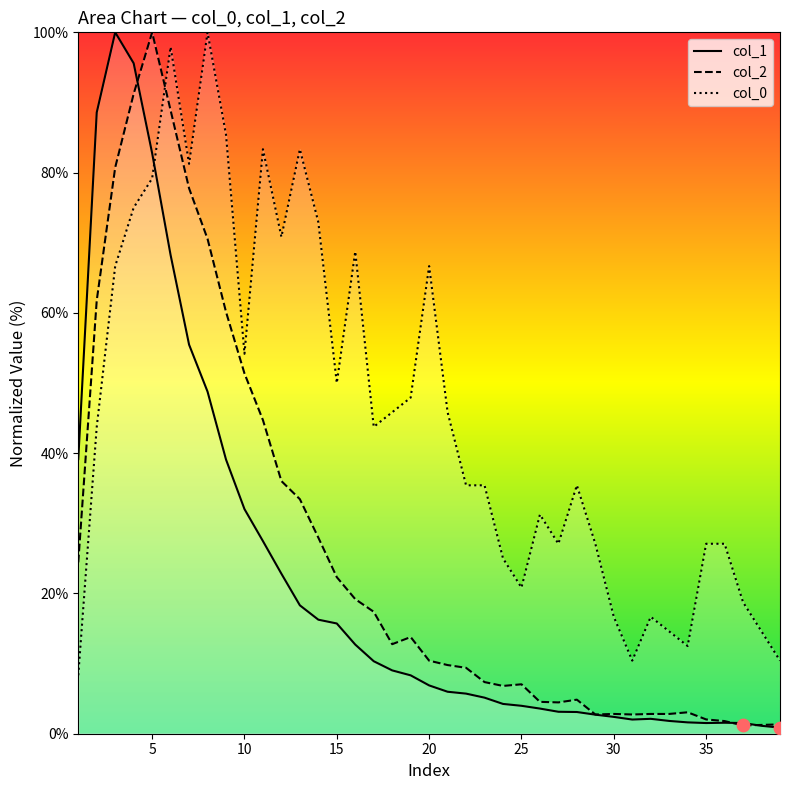

Which series reaches the maximum Y coordinate?

col_1